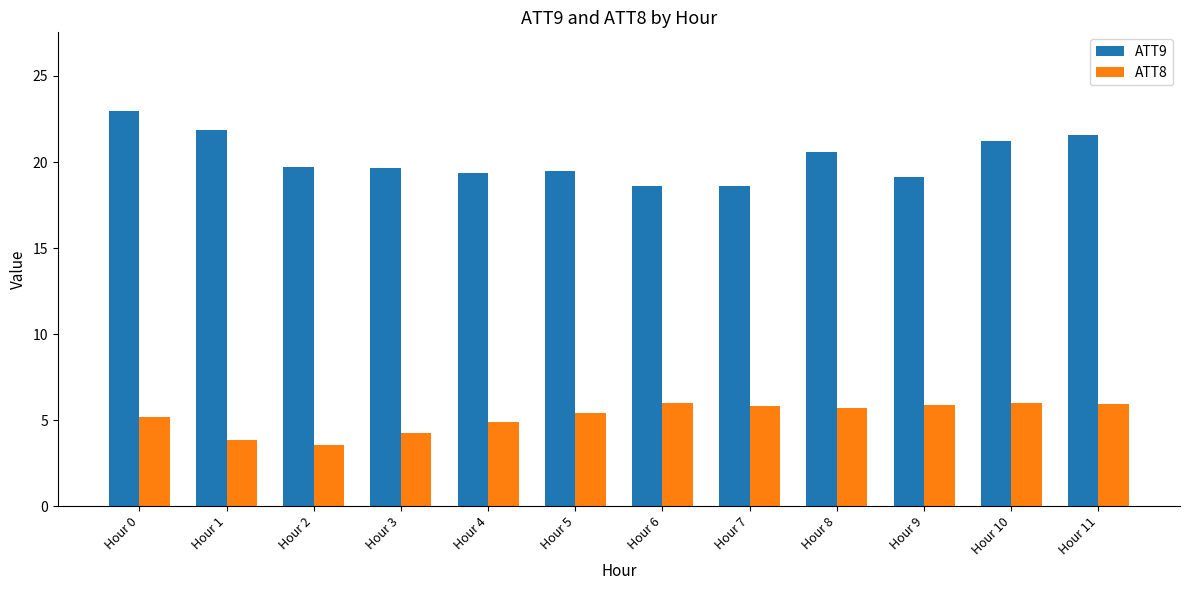

The ATT9 series shows 20.6 at Hour 8. True or false?

True